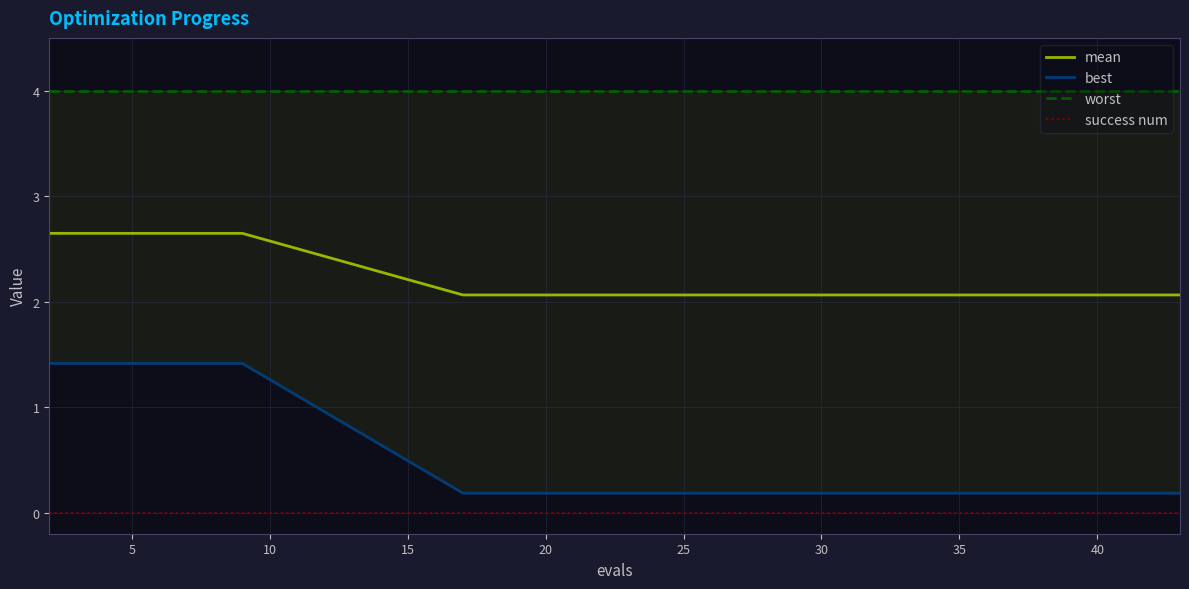

True or false: success num and mean cross at least once.

False